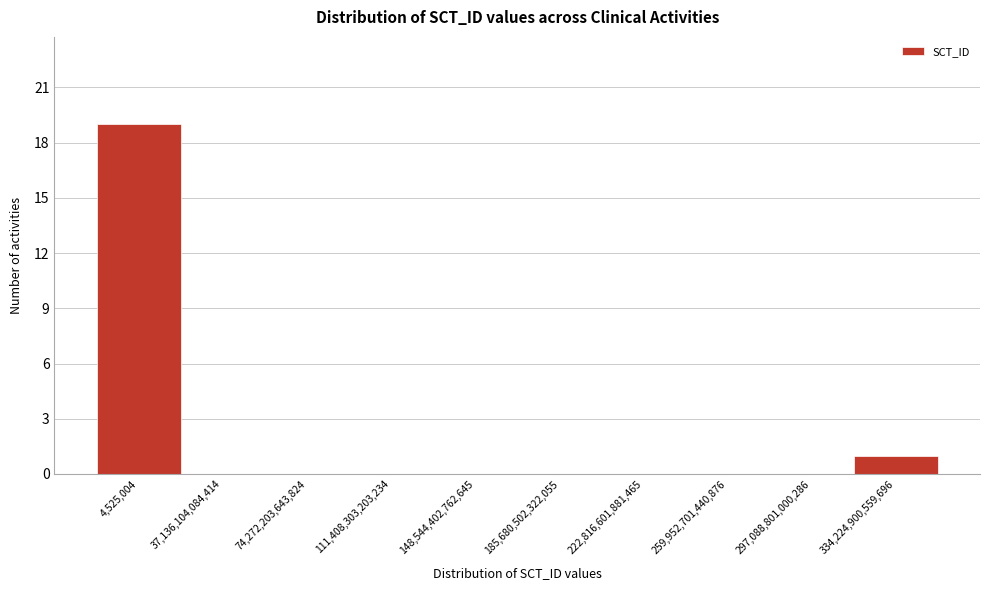

Reading left to right, transcribe all the data shown in this chart.

4,525,004=19	37,136,104,084,414=0	74,272,203,643,824=0	111,408,303,203,234=0	148,544,402,762,645=0	185,680,502,322,055=0	222,816,601,881,465=0	259,952,701,440,876=0	297,088,801,000,286=0	334,224,900,559,696=1